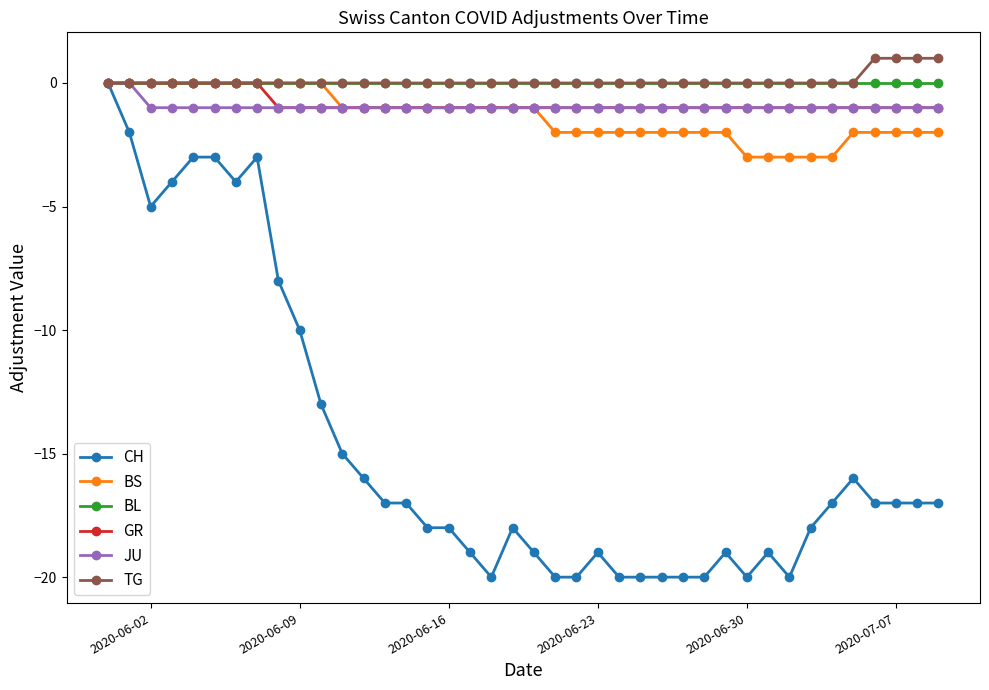

What is the minimum value shown in the chart?

-20